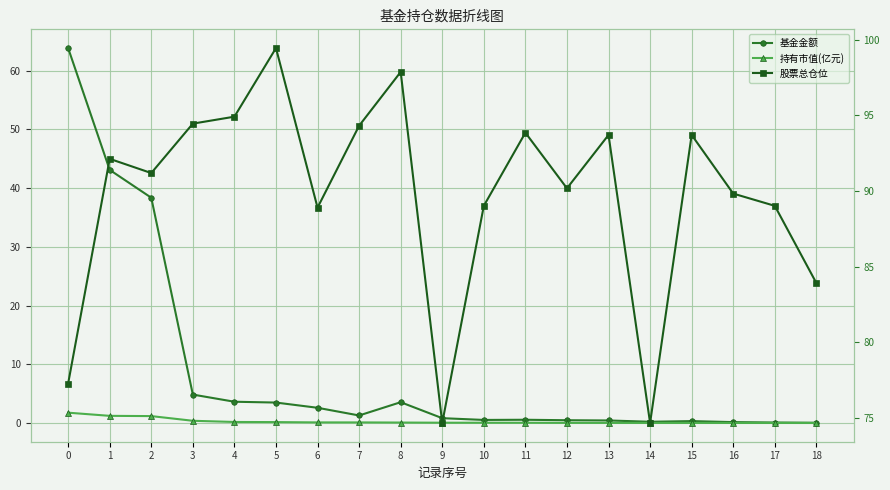

Which series has the largest total across all categories?

股票总仓位